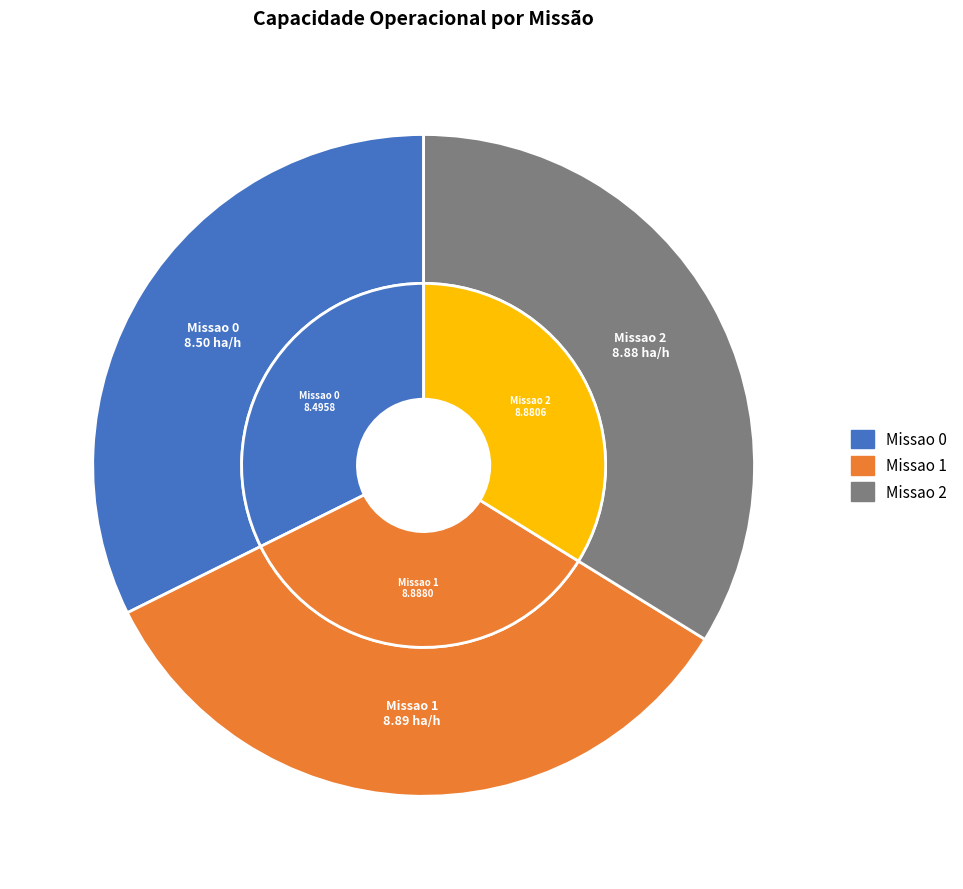

To the nearest percent, what is the combined percentage of Missao 2 and Missao 0?

66%